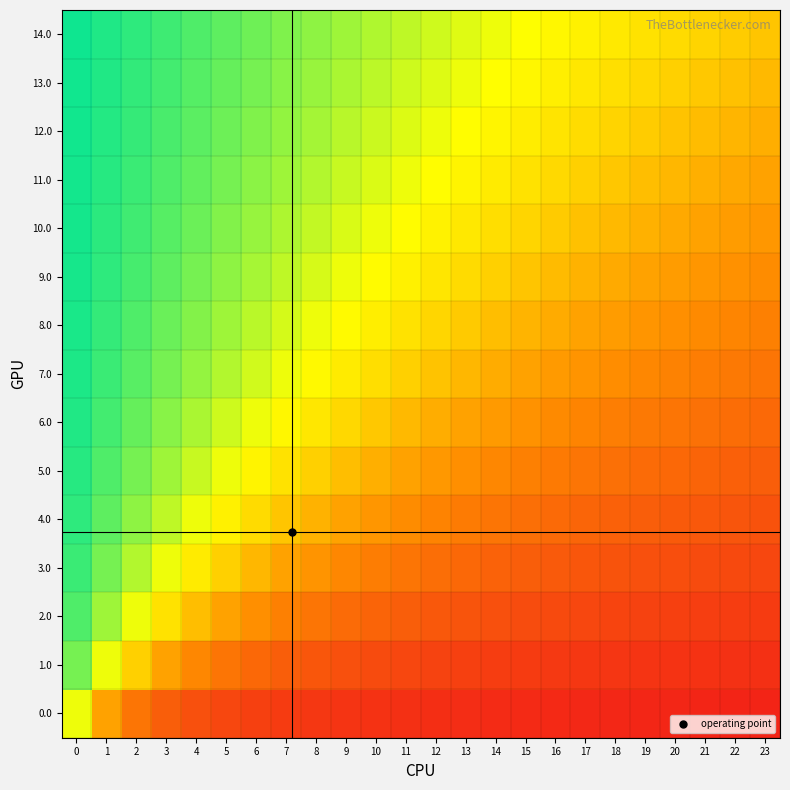

What is the total value across all series at 18?

-5.0